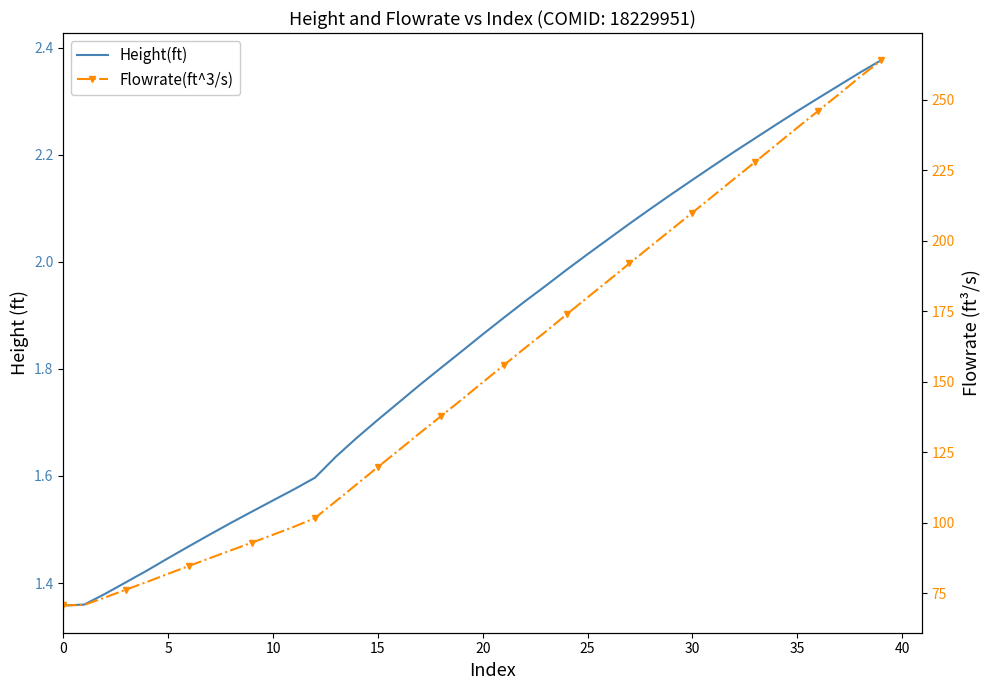

What is the minimum value shown in the chart?

1.4